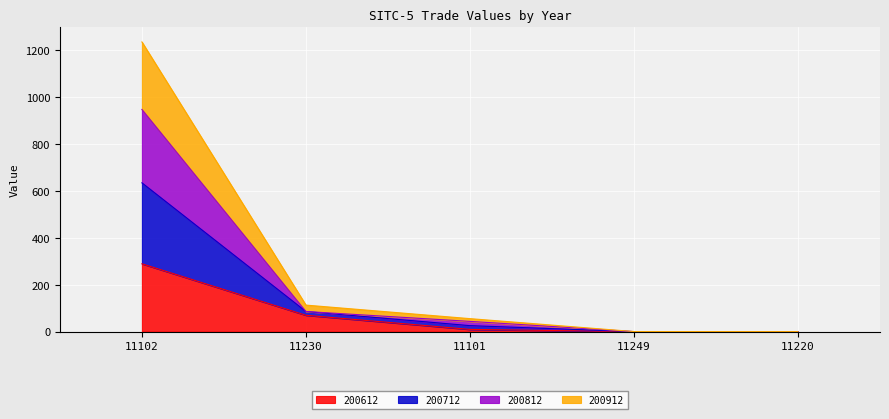

How many data points does each series have?

5